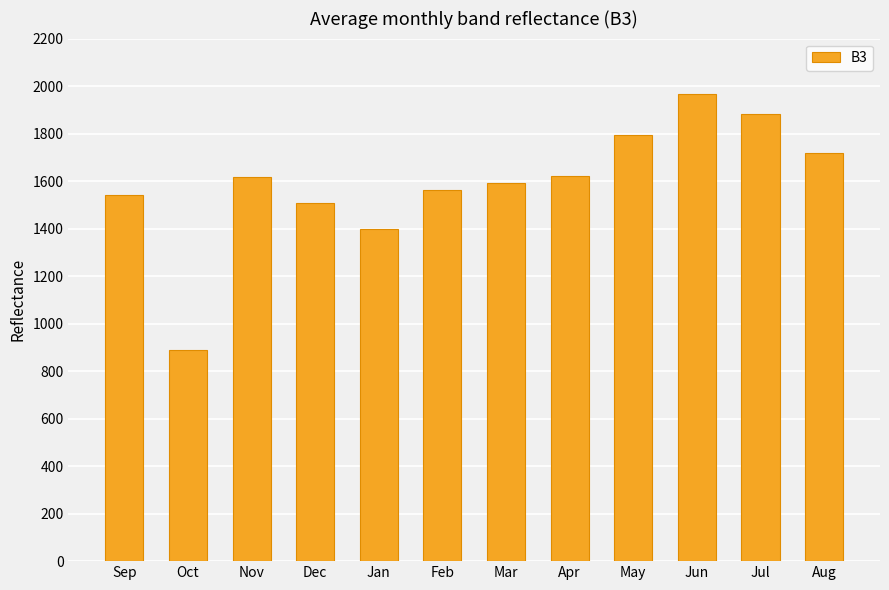

What is the difference between the maximum and minimum values?

1081